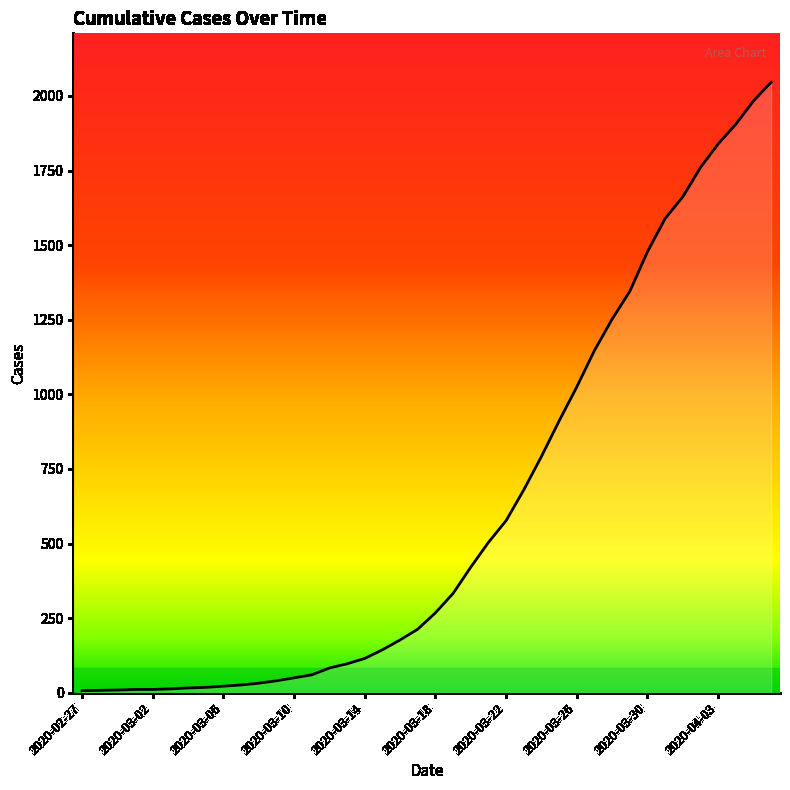

What is the difference between the maximum and minimum values?

2039